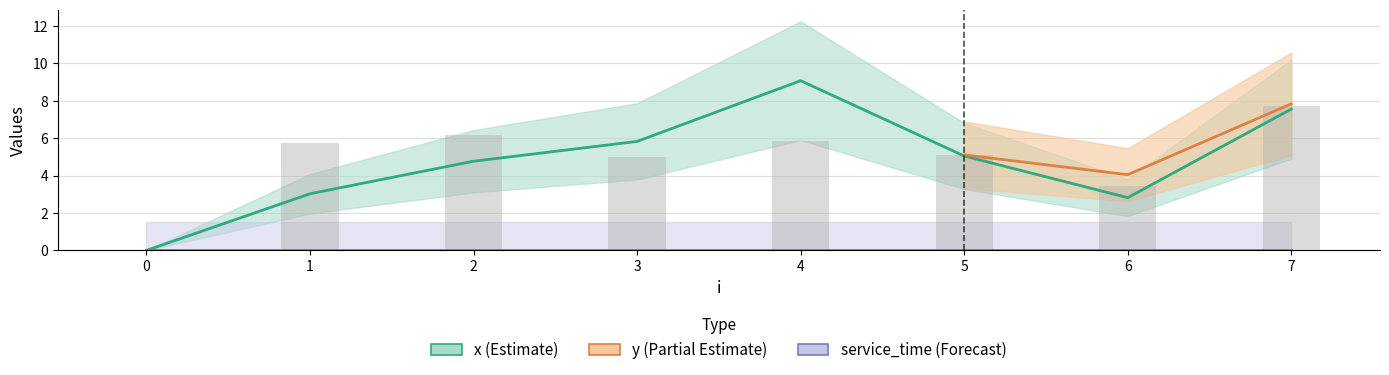

Which series has the largest range (max minus min)?

x